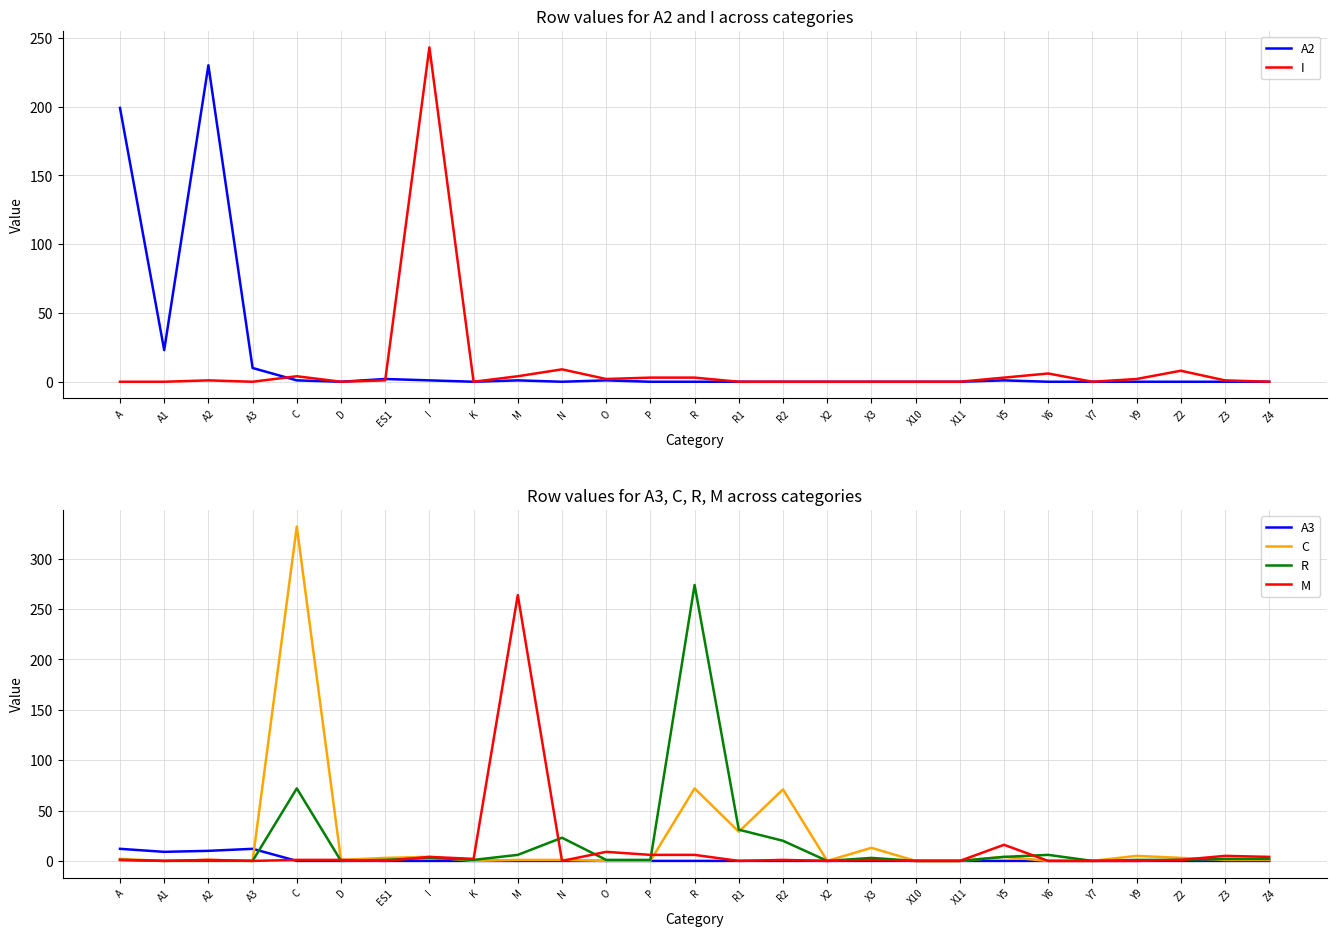

Reading left to right, extract all data points from this chart.

A2: A=199	A1=23	A2=230	A3=10	C=1	D=0	ES1=2	I=1	K=0	M=1	N=0	O=1	P=0	R=0	R1=0	R2=0	X2=0	X3=0	X10=0	X11=0	Y5=1	Y6=0	Y7=0	Y9=0	Z2=0	Z3=0	Z4=0
I: A=0	A1=0	A2=1	A3=0	C=4	D=0	ES1=1	I=243	K=0	M=4	N=9	O=2	P=3	R=3	R1=0	R2=0	X2=0	X3=0	X10=0	X11=0	Y5=3	Y6=6	Y7=0	Y9=2	Z2=8	Z3=1	Z4=0
A3: A=12	A1=9	A2=10	A3=12	C=0	D=0	ES1=0	I=0	K=0	M=0	N=0	O=0	P=0	R=0	R1=0	R2=0	X2=0	X3=0	X10=0	X11=0	Y5=0	Y6=0	Y7=0	Y9=0	Z2=0	Z3=0	Z4=0
C: A=2	A1=0	A2=1	A3=0	C=332	D=1	ES1=3	I=4	K=0	M=1	N=1	O=0	P=0	R=72	R1=29	R2=71	X2=0	X3=13	X10=0	X11=0	Y5=4	Y6=0	Y7=0	Y9=5	Z2=3	Z3=1	Z4=1
R: A=1	A1=0	A2=0	A3=0	C=72	D=0	ES1=1	I=3	K=1	M=6	N=23	O=1	P=1	R=274	R1=31	R2=20	X2=0	X3=3	X10=0	X11=0	Y5=4	Y6=6	Y7=0	Y9=1	Z2=1	Z3=2	Z4=2
M: A=1	A1=0	A2=1	A3=0	C=1	D=1	ES1=0	I=4	K=2	M=264	N=0	O=9	P=6	R=6	R1=0	R2=1	X2=0	X3=1	X10=0	X11=0	Y5=16	Y6=0	Y7=0	Y9=0	Z2=1	Z3=5	Z4=4